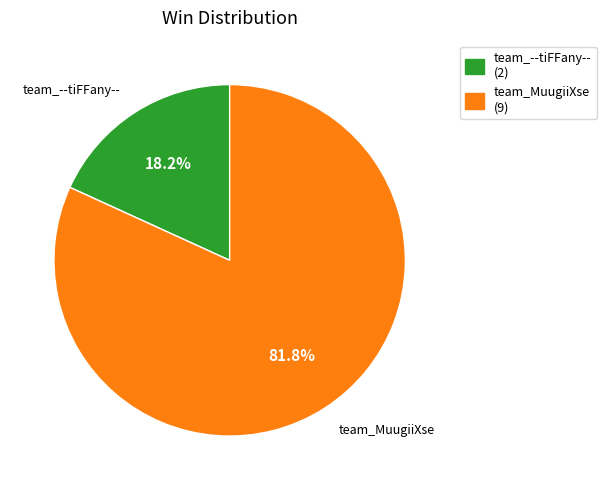

Is it true that team_--tiFFany-- is 18% of the pie?

True